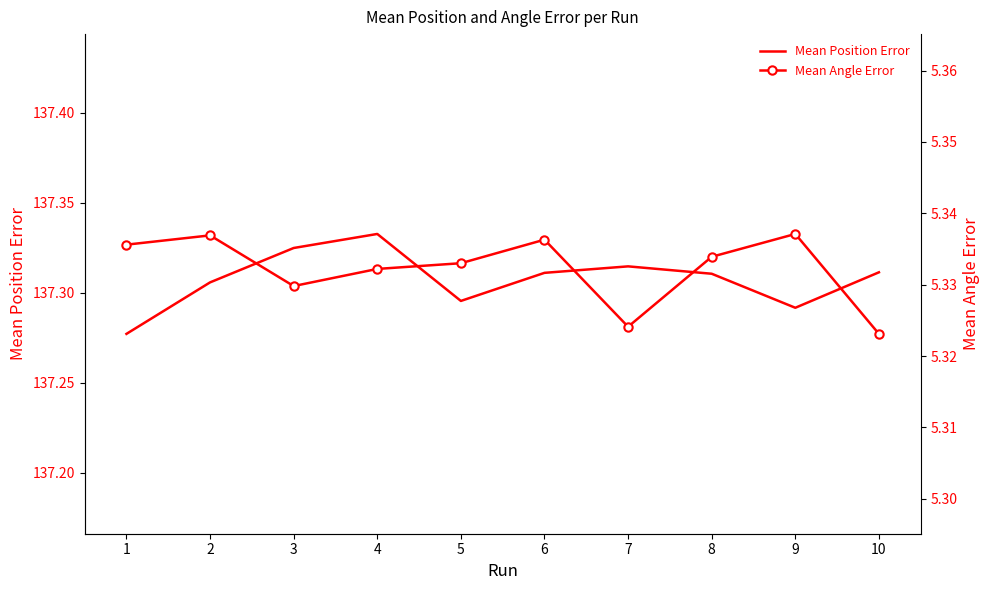

True or false: Mean Position Error and Mean Angle Error intersect in this chart.

False